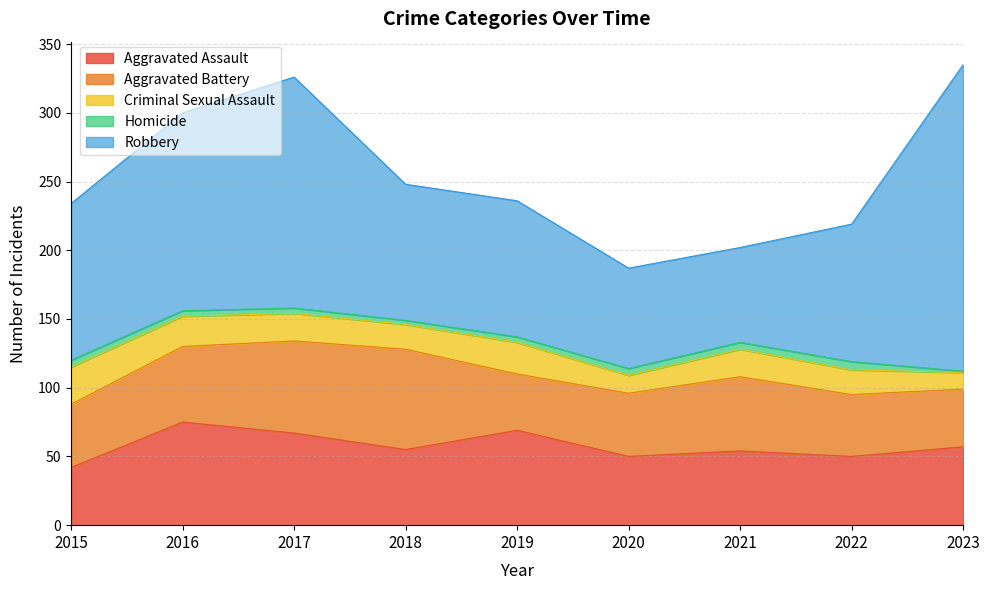

Is it true that Homicide equals 5 at 2020?

True